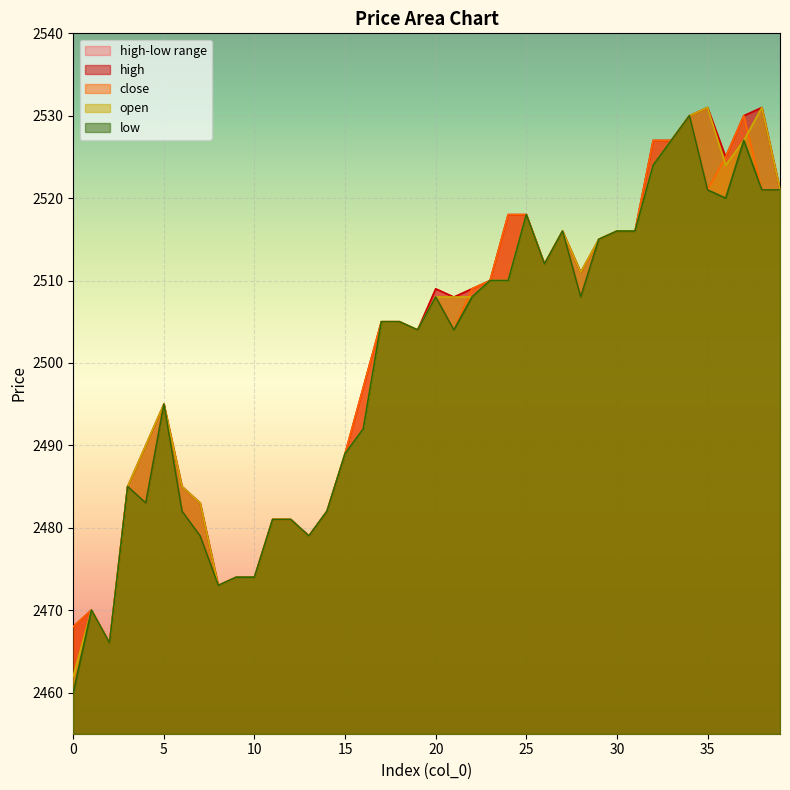

How many values in the high series are below 2508?

20